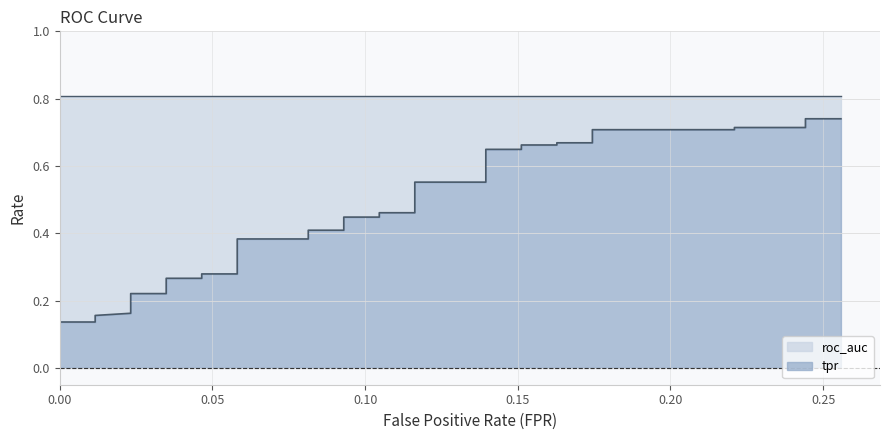

How many data points does each series have?

40